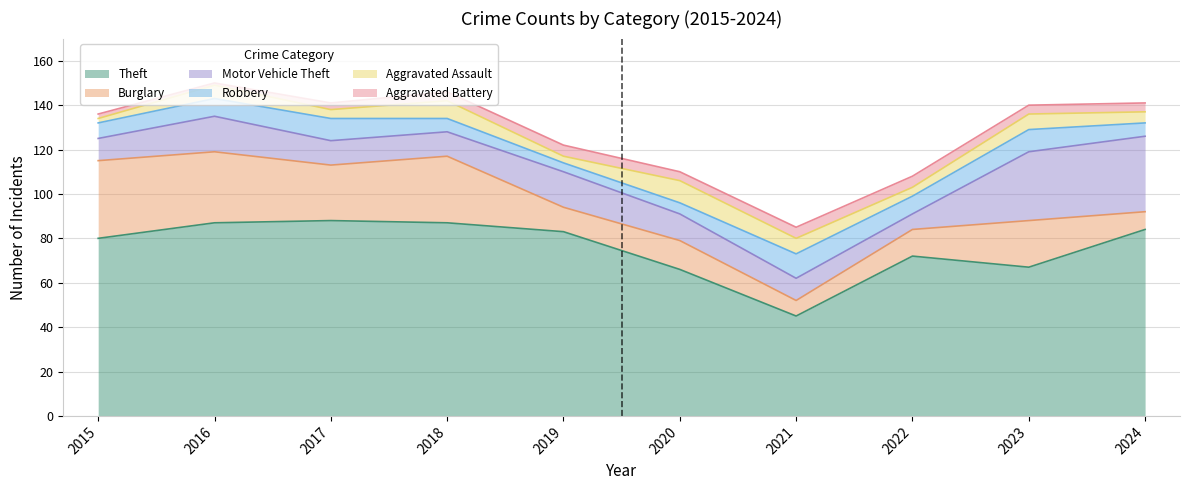

What are all the series names shown in the legend?

Theft, Burglary, Motor Vehicle Theft, Robbery, Aggravated Assault, Aggravated Battery